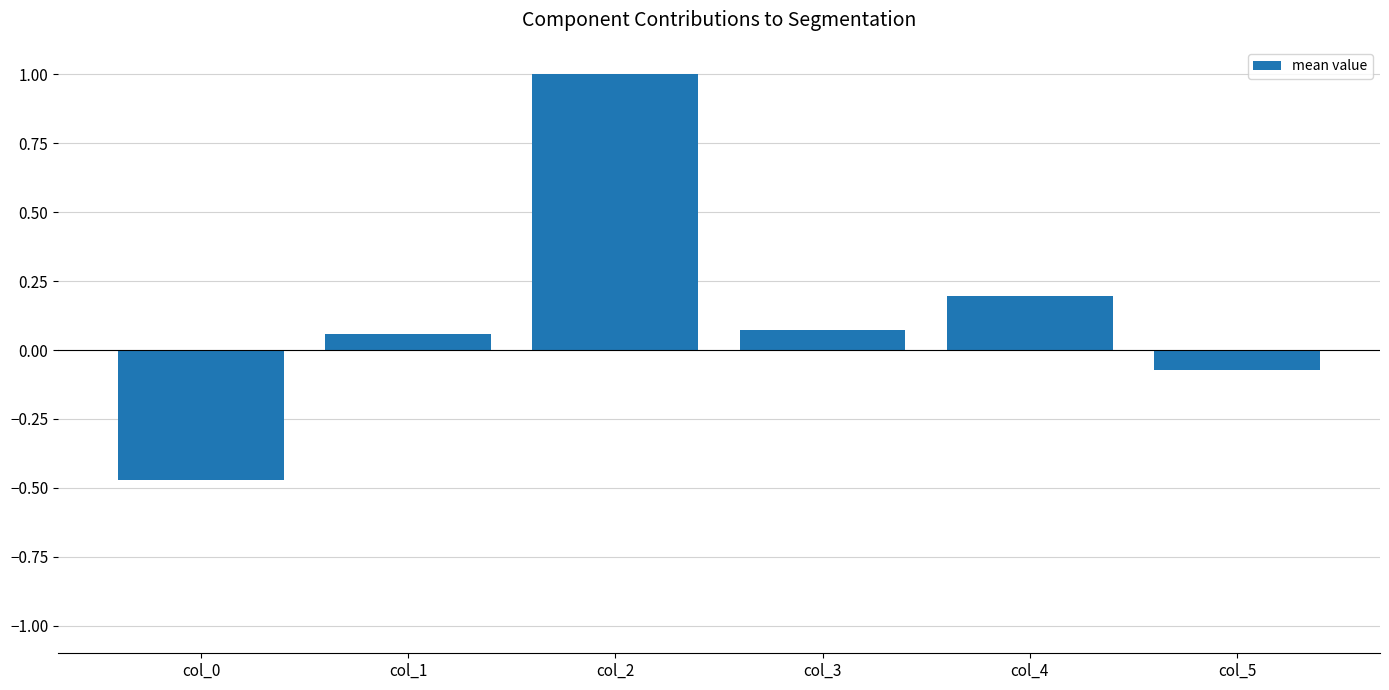

At which label does the data first exceed 0?

col_1